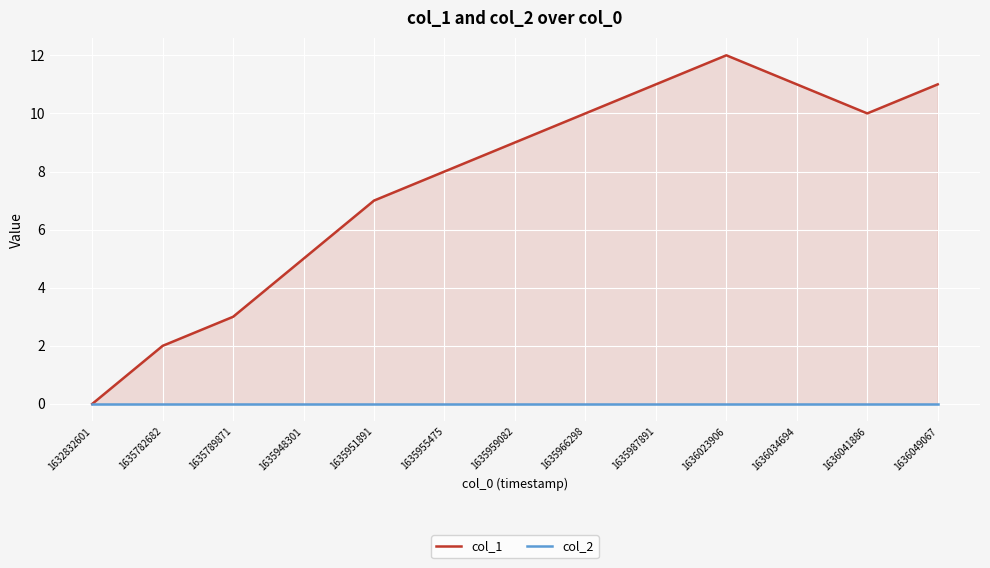

Which category has the highest value in the col_2 series?

1632832601